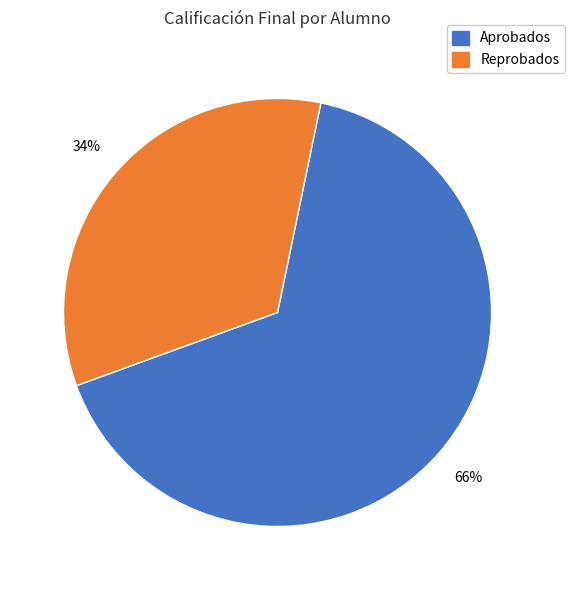

How many segments does this pie chart have?

2